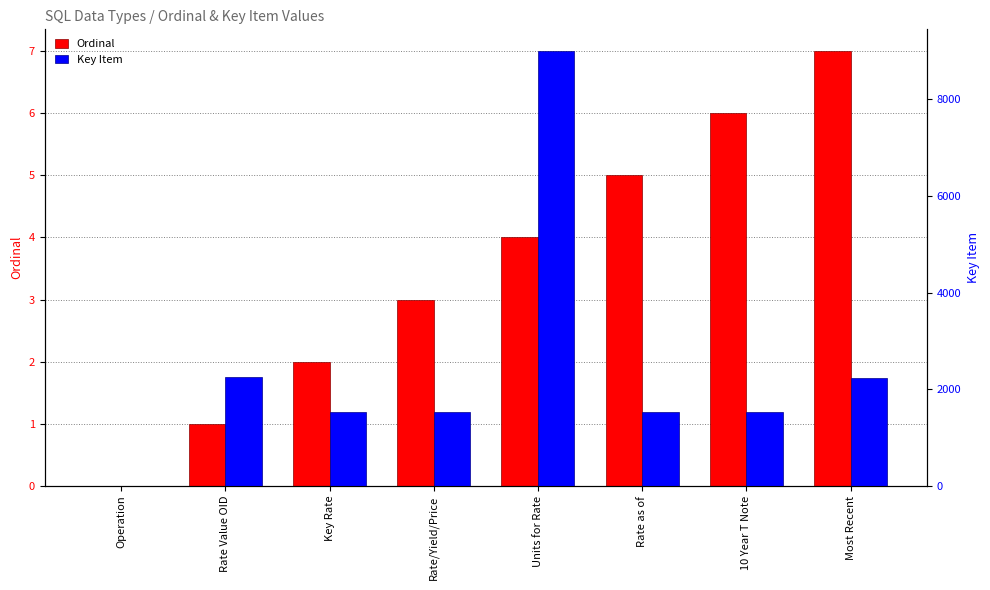

What is the highest value of the Ordinal series?

7